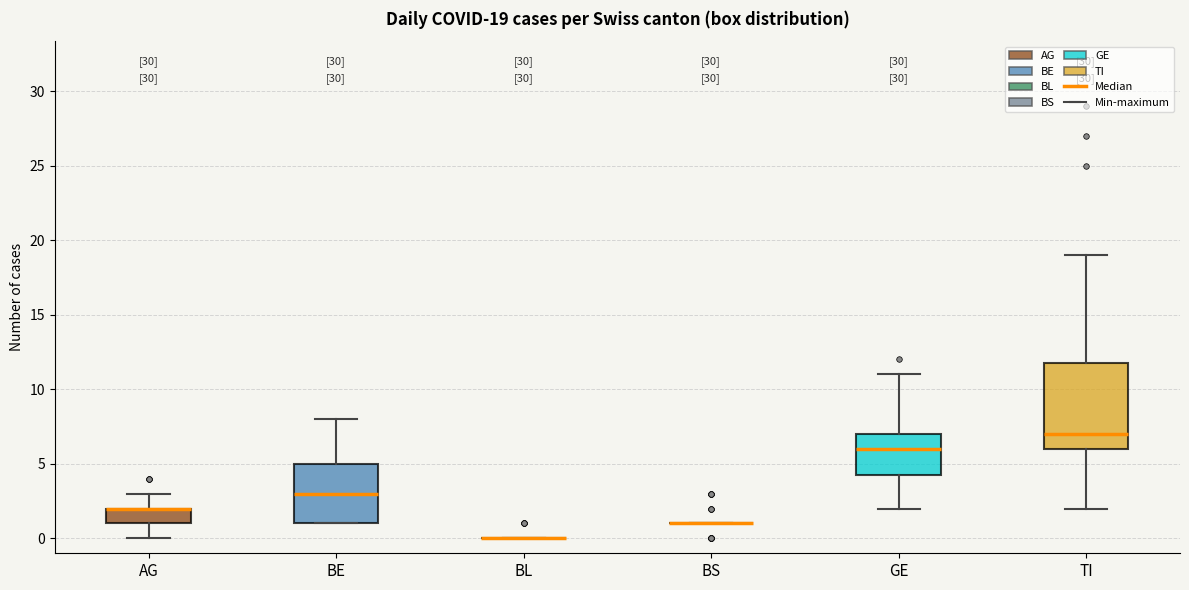

Comparing the boxes themselves (not the whiskers), which one is the tallest?

TI